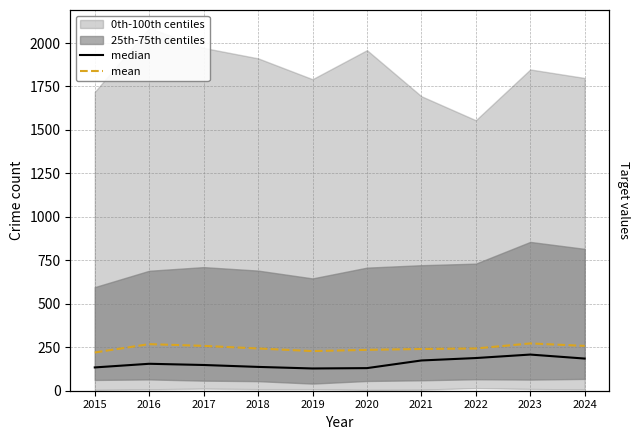

Reading right to left, what are all the values shown in this chart?

median: 185	208	188	174	130	128	137	148	155	134
mean: 258	272	243	240	235	228	243	258	268	220